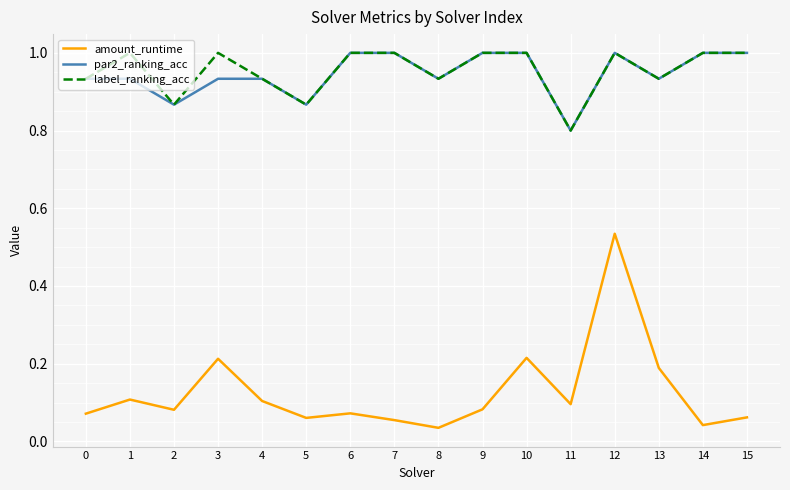

Is it true that amount_runtime equals 0.1 at 9?

True